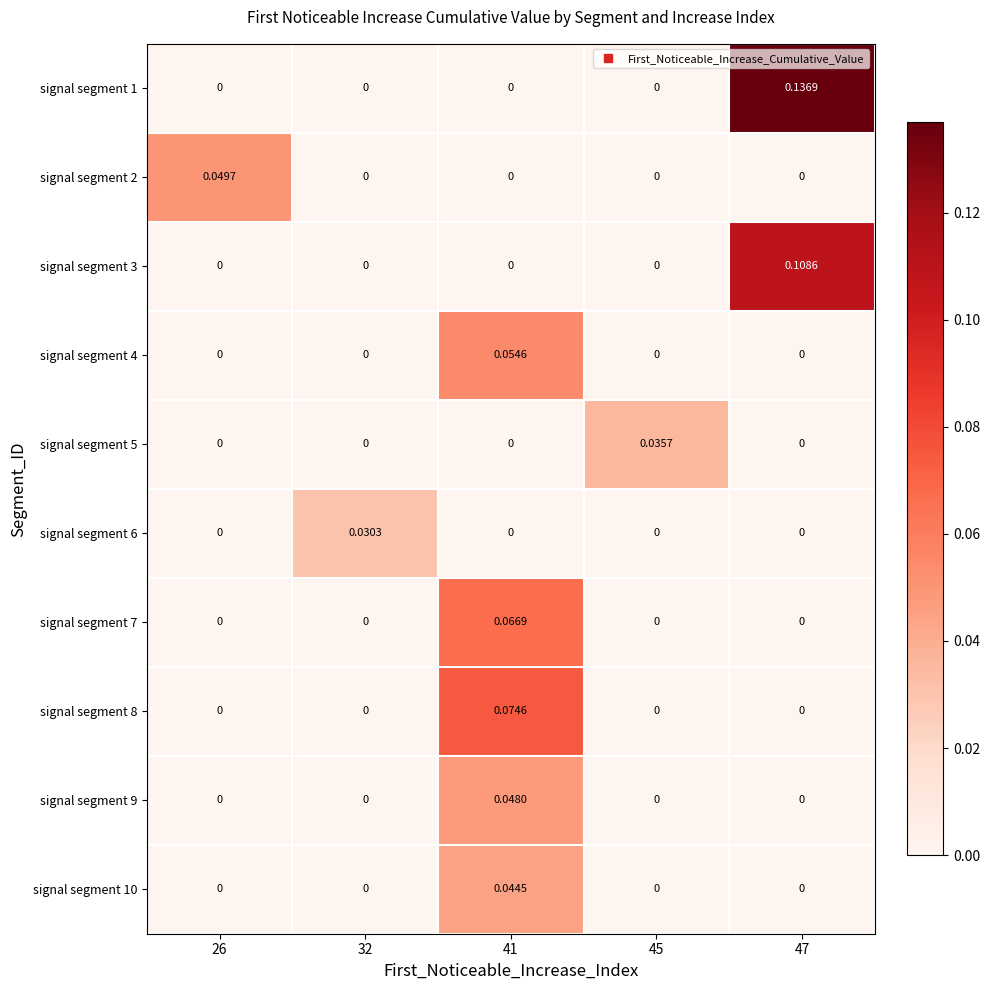

Is the value of signal segment 4 at 47 greater than the value of signal segment 9 at 41?

No